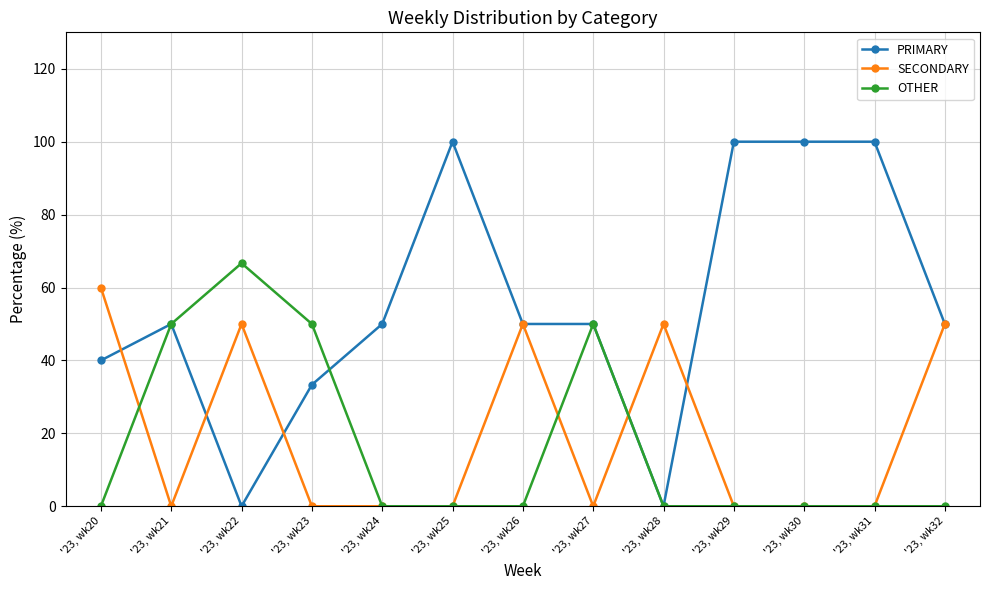

At which category does OTHER reach its first local peak?

'23, wk22